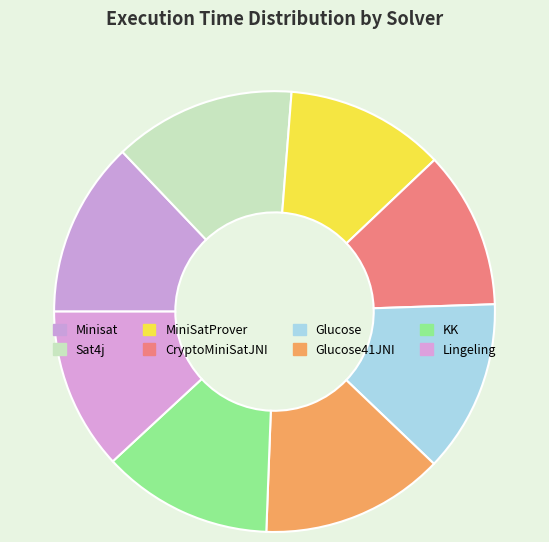

Does MiniSatProver represent more than half of the total?

No